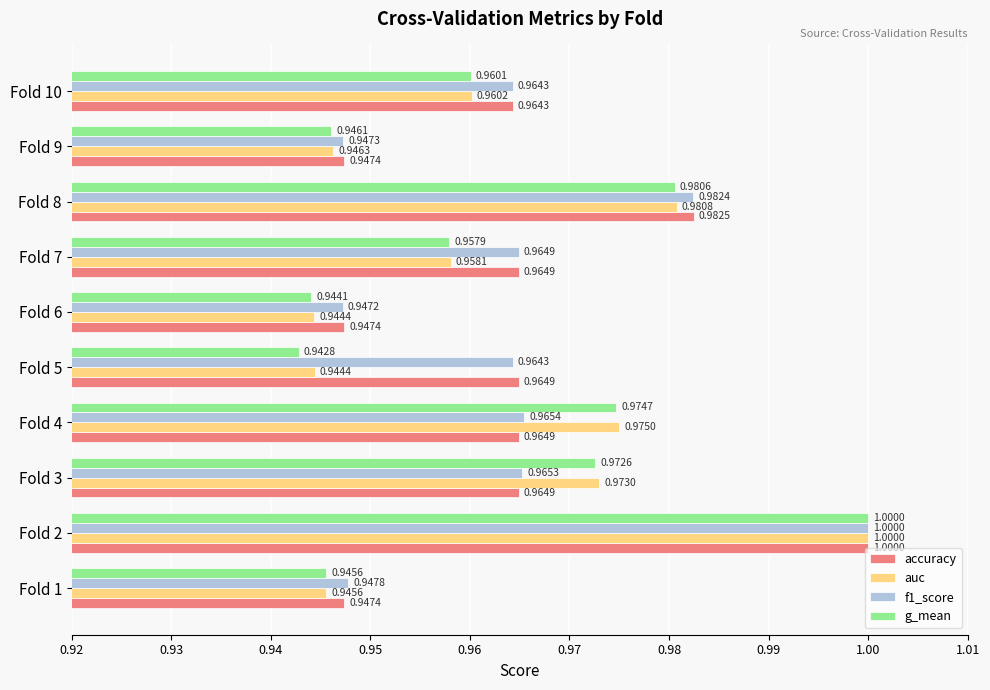

Which series has the largest total across all categories?

f1_score